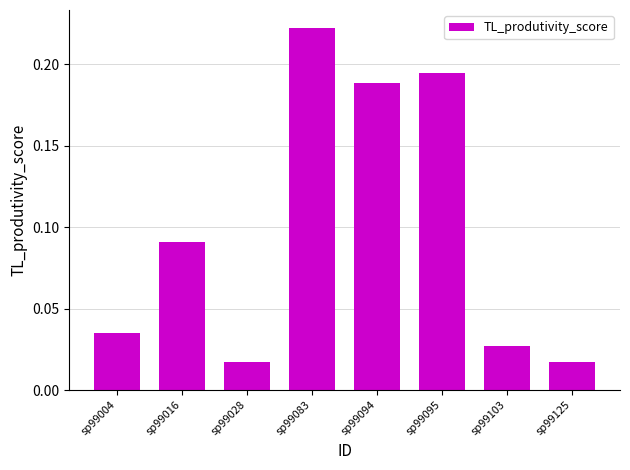

Which label corresponds to the largest value in the chart?

sp99083